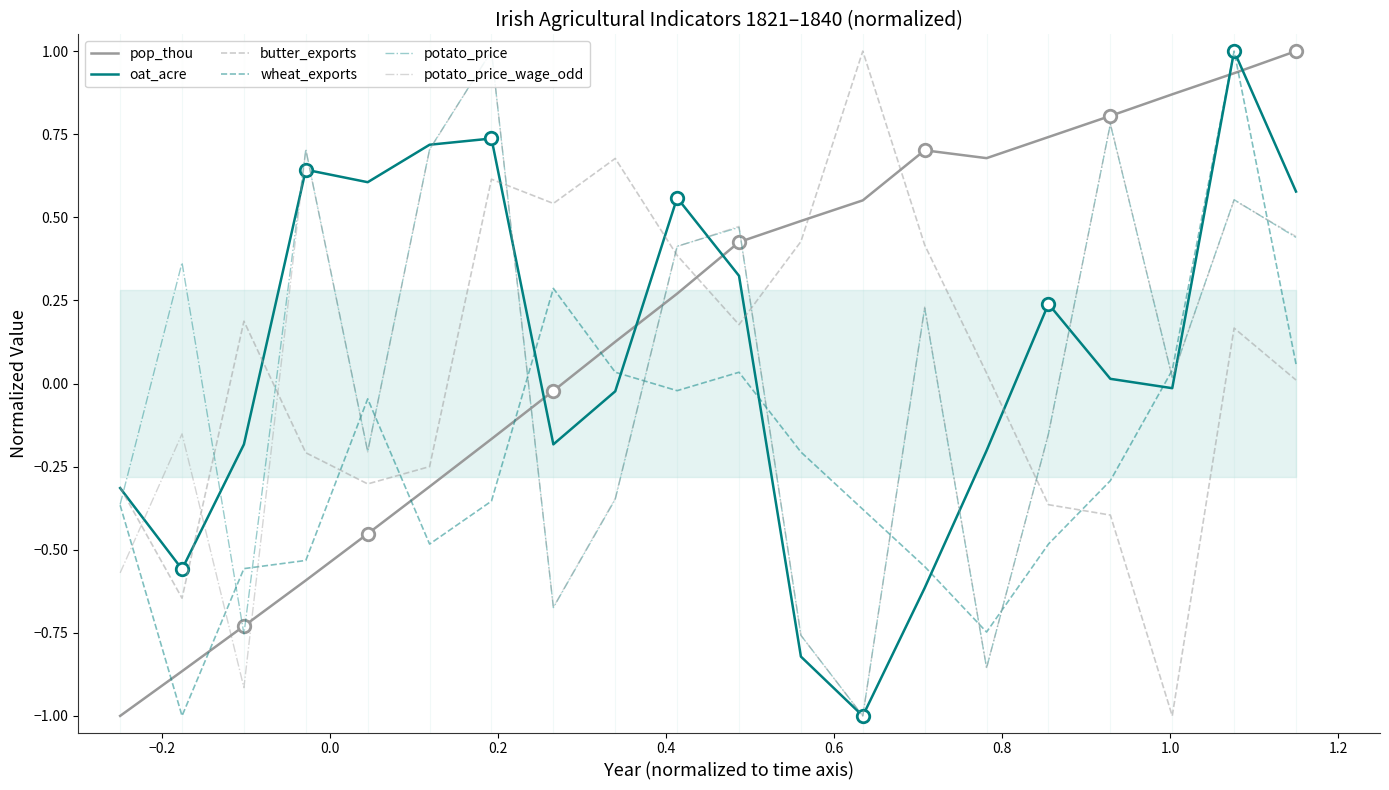

Which series ends up on top after the final intersection of potato_price and pop_thou?

pop_thou